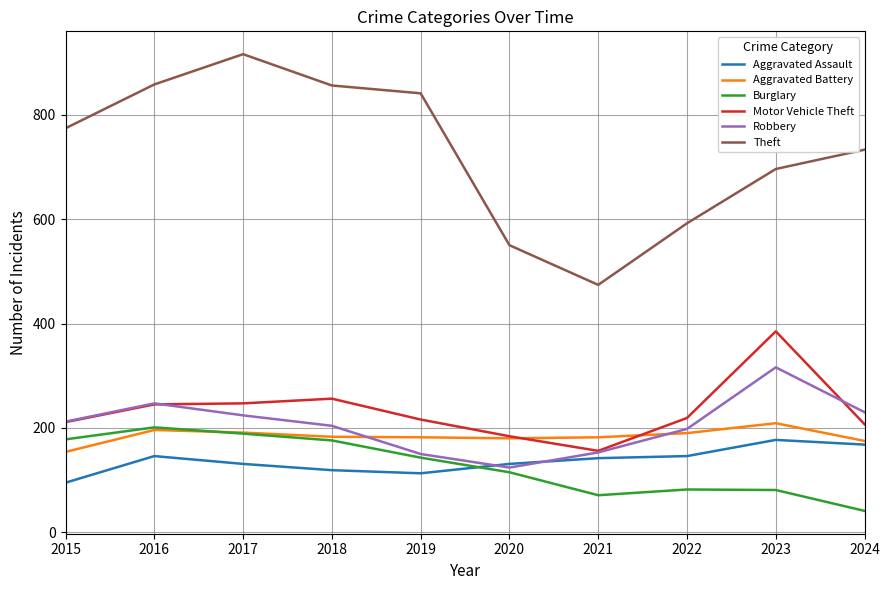

Is this an area chart (filled region under the line)?

No